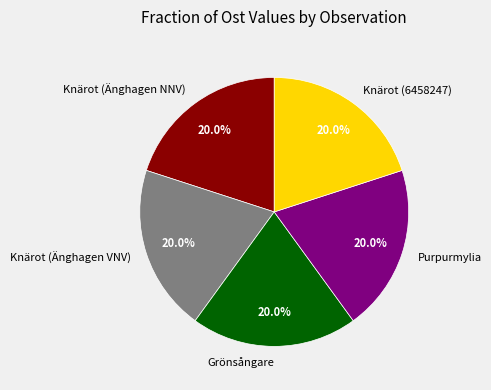

What is the ratio of the value at Knärot (6458247) to the value at Knärot (Änghagen NNV)?

1.0